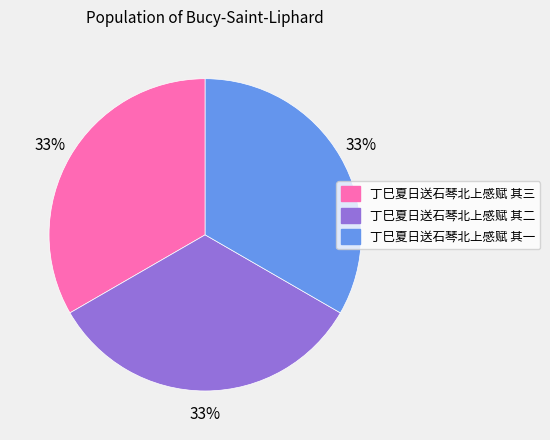

Is 丁巳夏日送石琴北上感赋 其三 the majority of the pie?

No